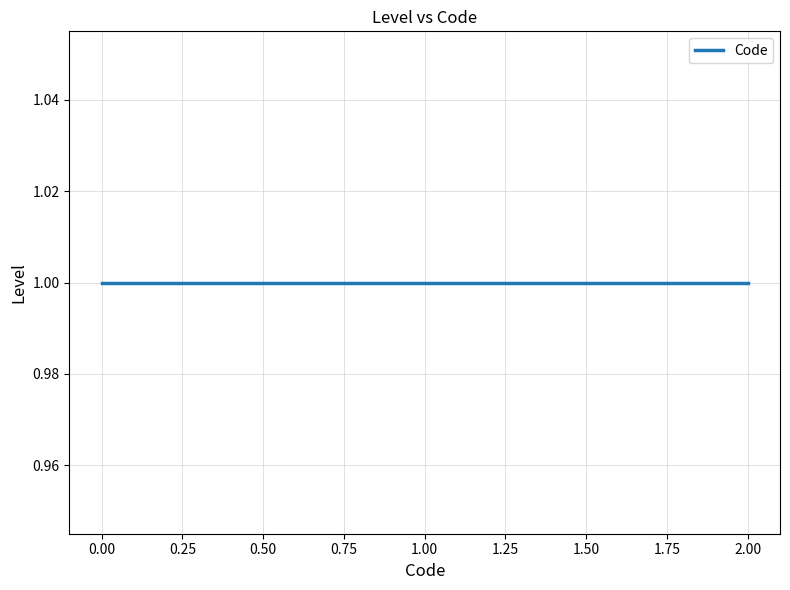

Reading right to left, extract all data points from this chart.

1=2	1=1	1=0